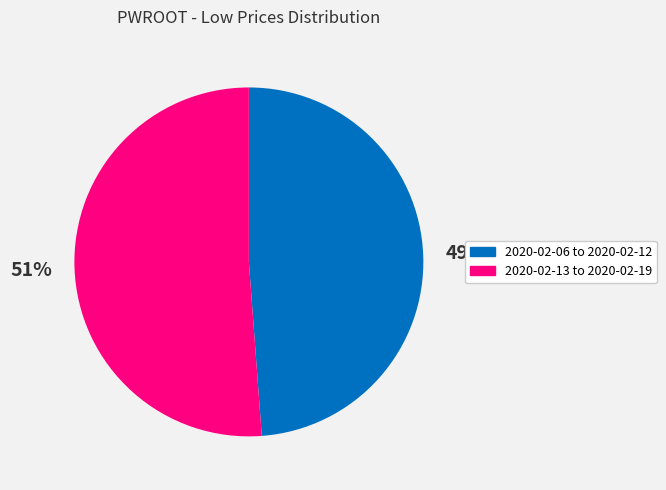

Is there any slice that represents more than half of the pie?

Yes